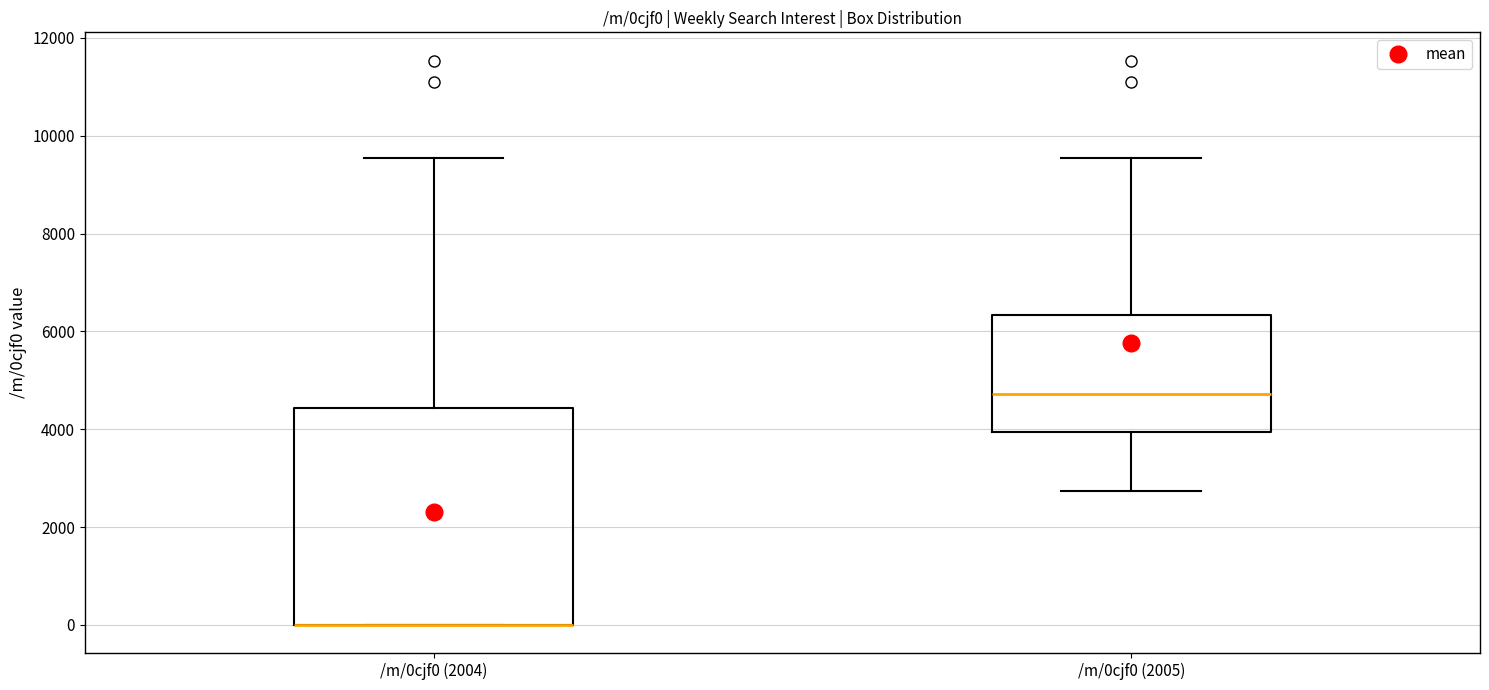

Comparing the boxes themselves (not the whiskers), which one is the tallest?

/m/0cjf0 (2004)